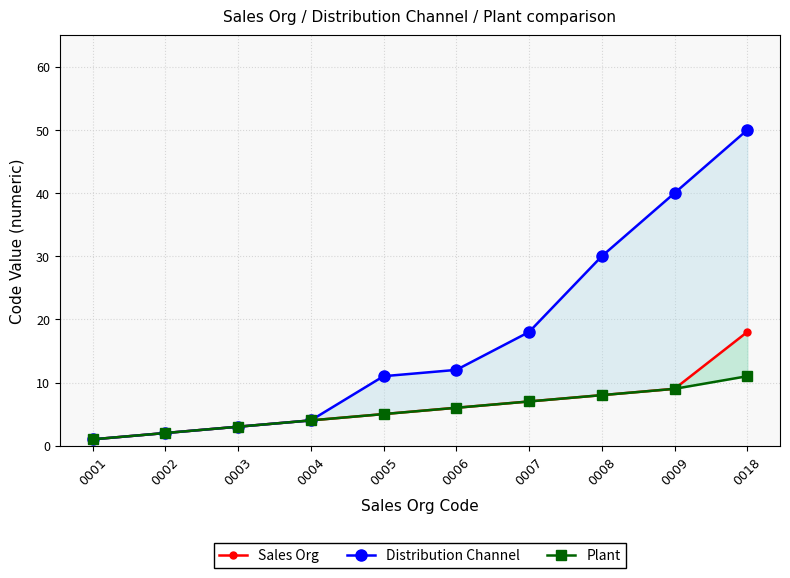

What is the sum of all Sales Org values?

63